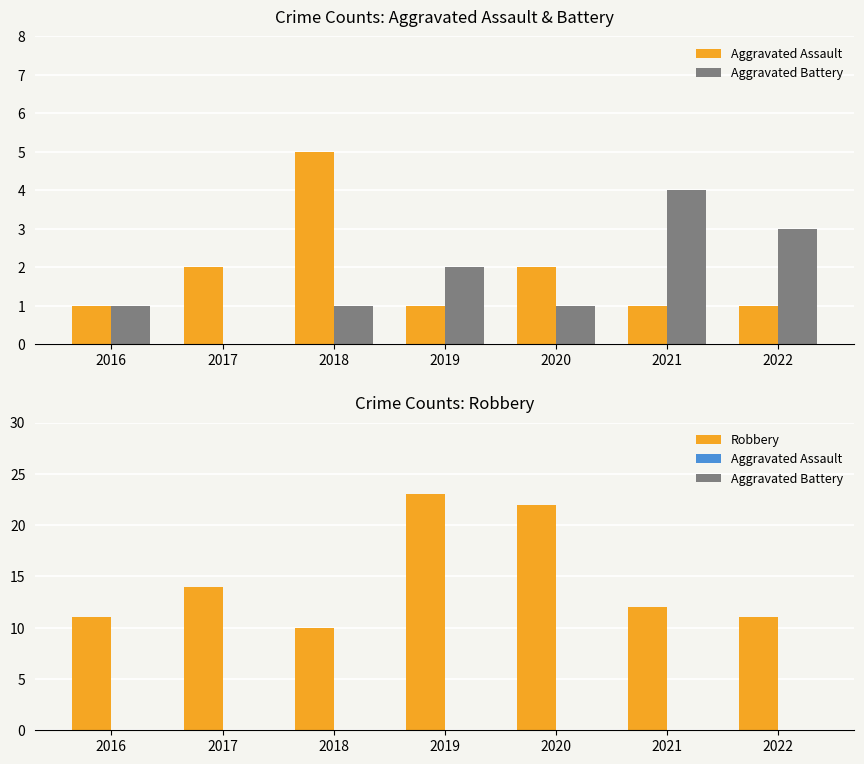

List the labels in order of Aggravated Battery value, smallest first.

2016, 2017, 2018, 2019, 2020, 2021, 2022